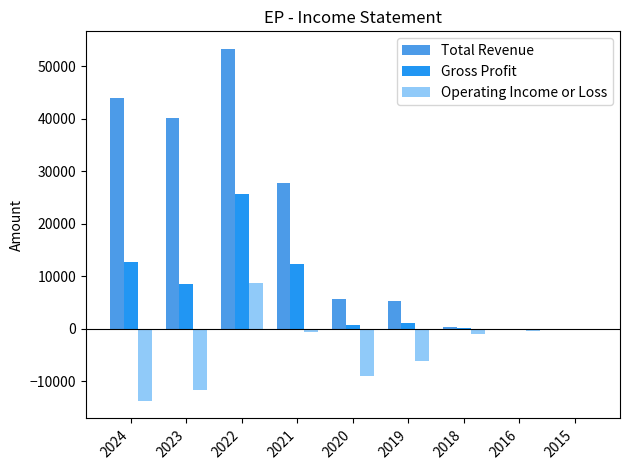

Count the number of categories in the chart.

9